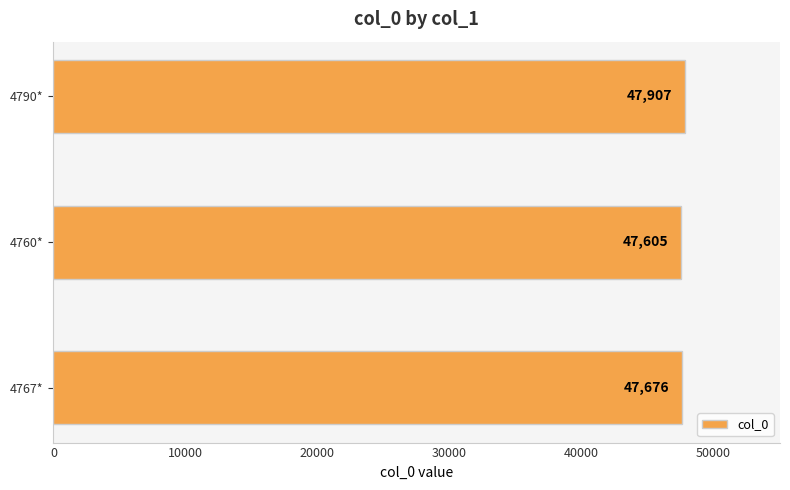

Does the chart contain stacked bars?

No